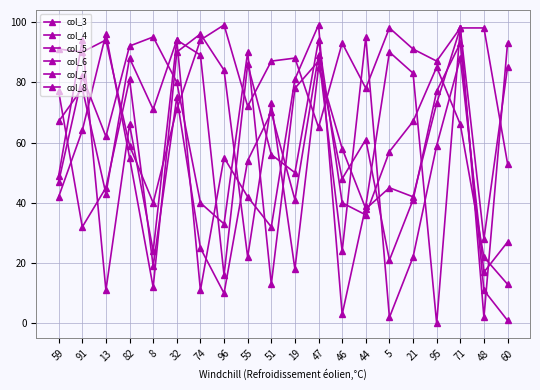

How many intersections are there between col_3 and col_5?

11